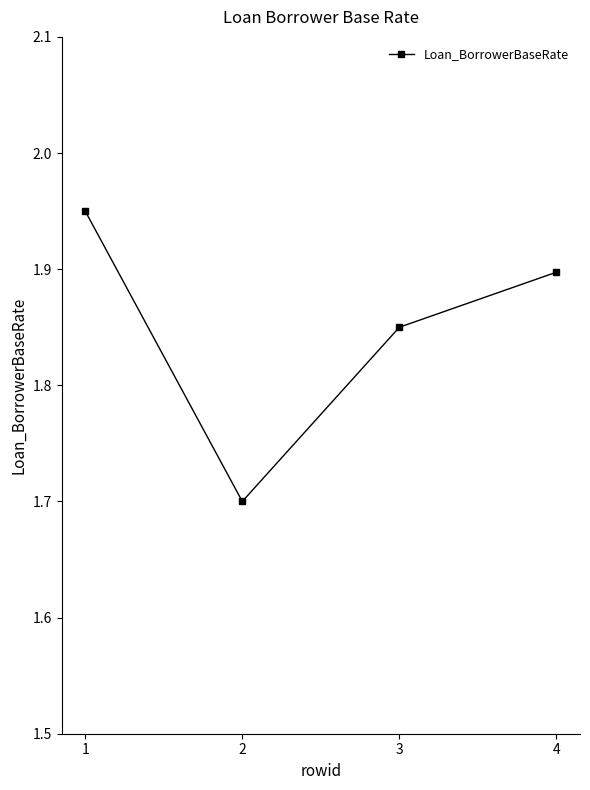

How many distinct data groups are displayed?

1